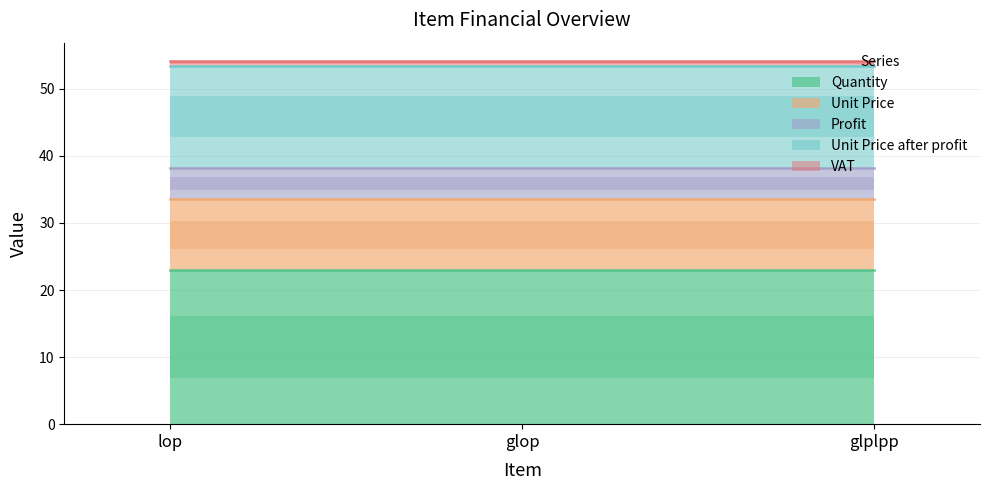

Which label corresponds to the largest value in the chart?

lop